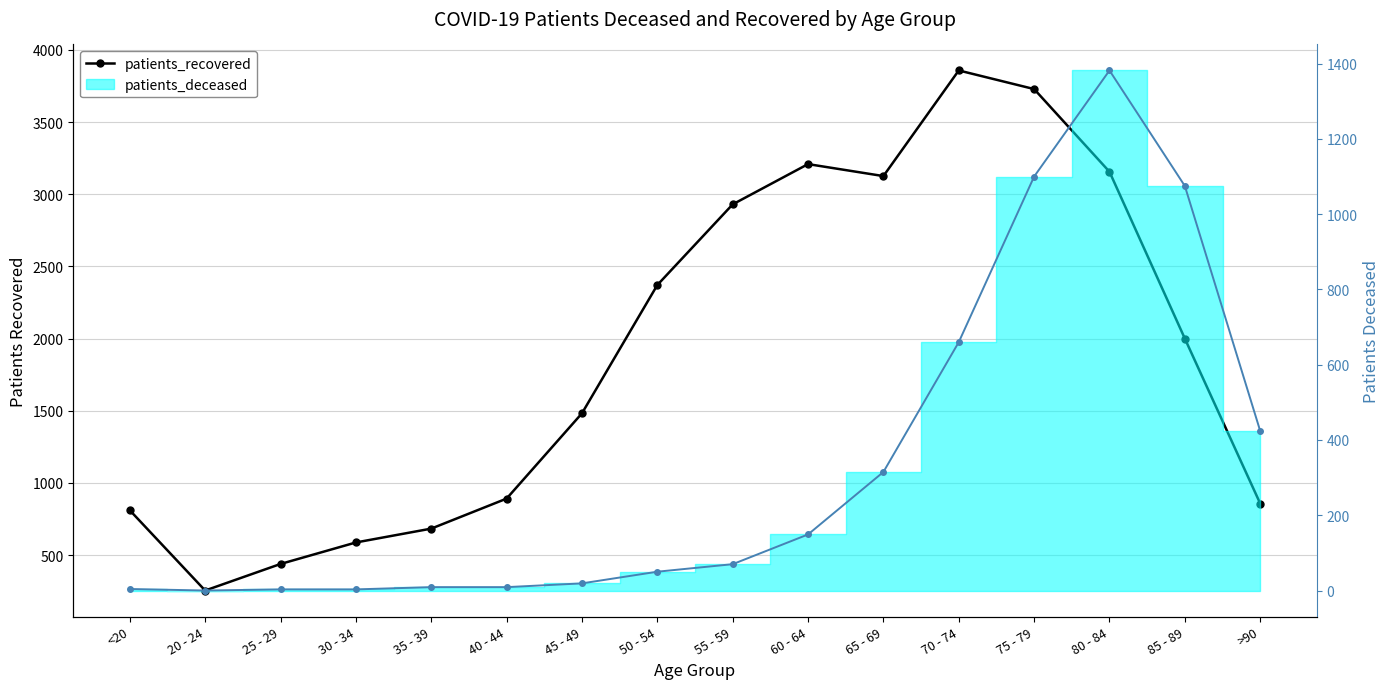

How many data points in patients_deceased (line) are less than 70?

8